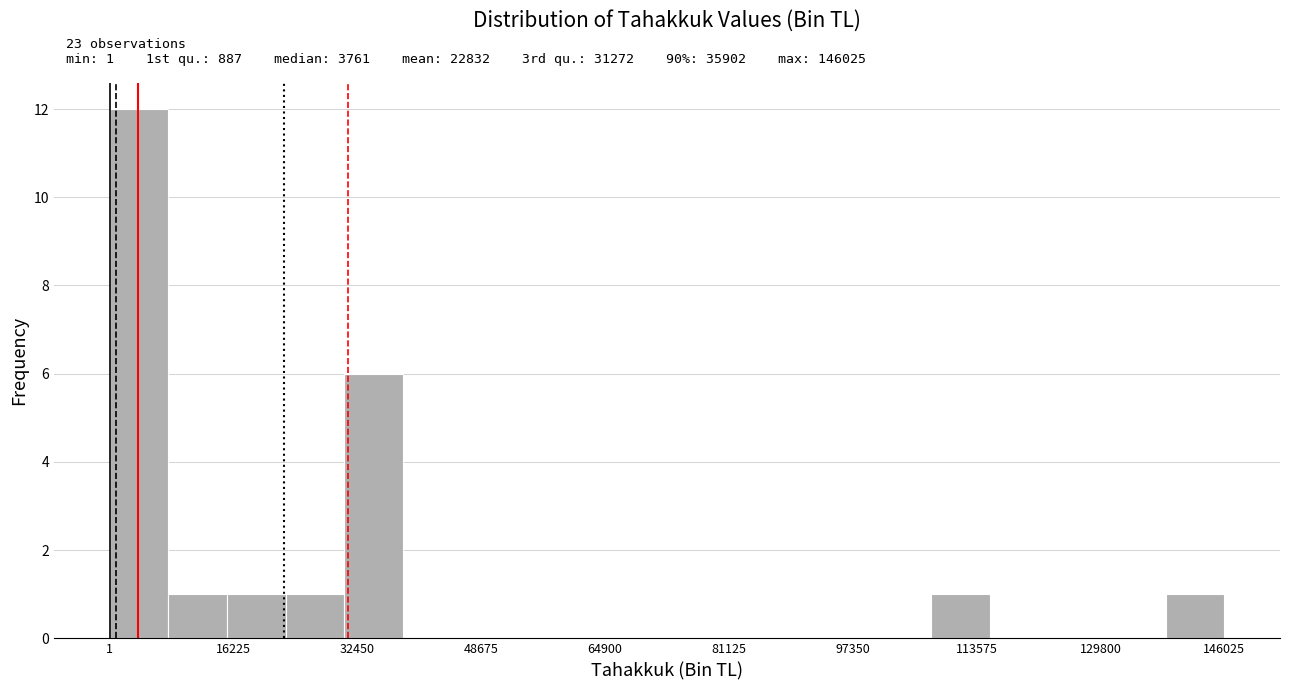

Around what value on the x-axis is the tallest bar? Give the approximate position of its centre, as read against the axis.

4000